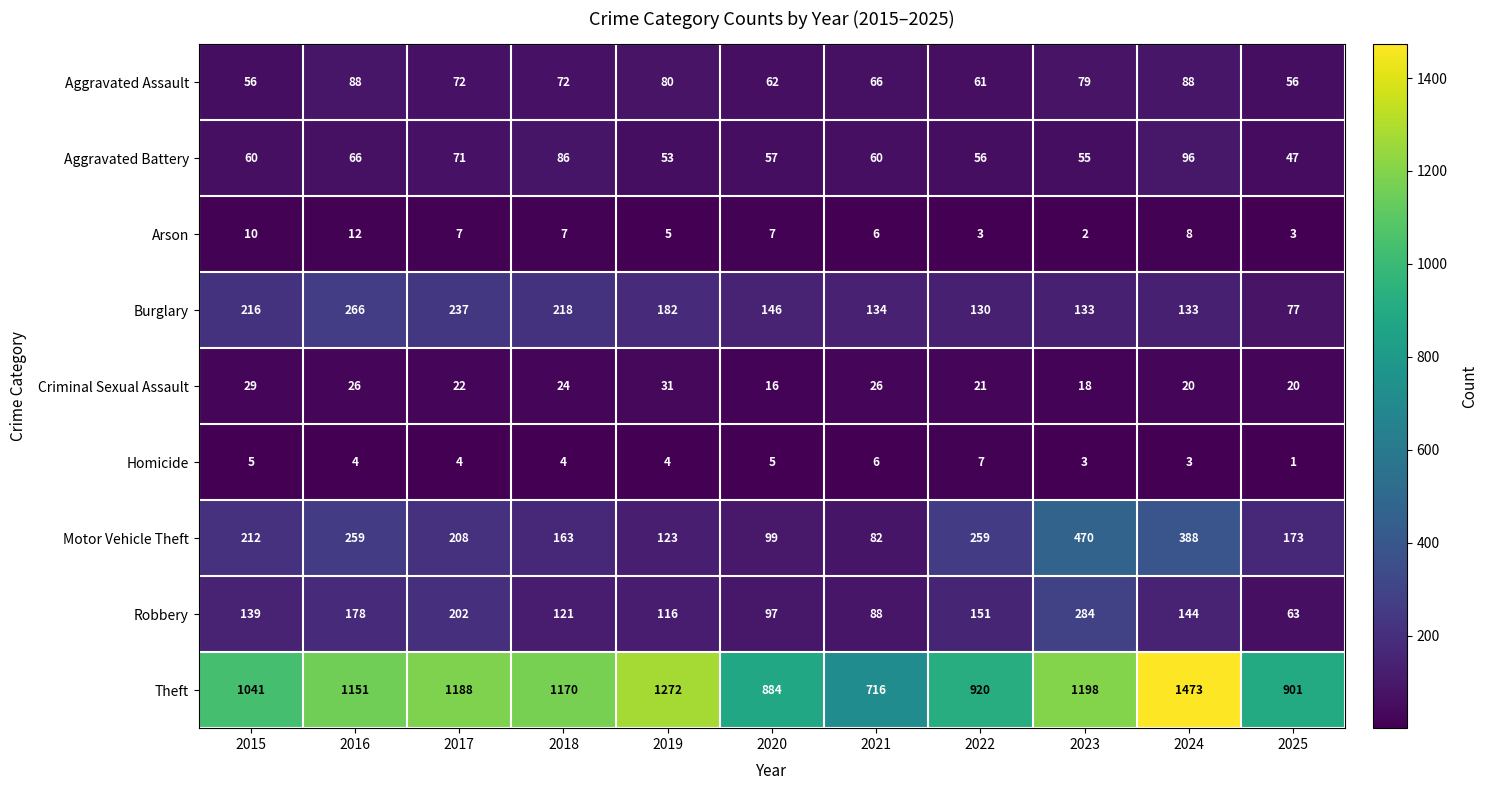

What is the minimum value for Robbery?

63